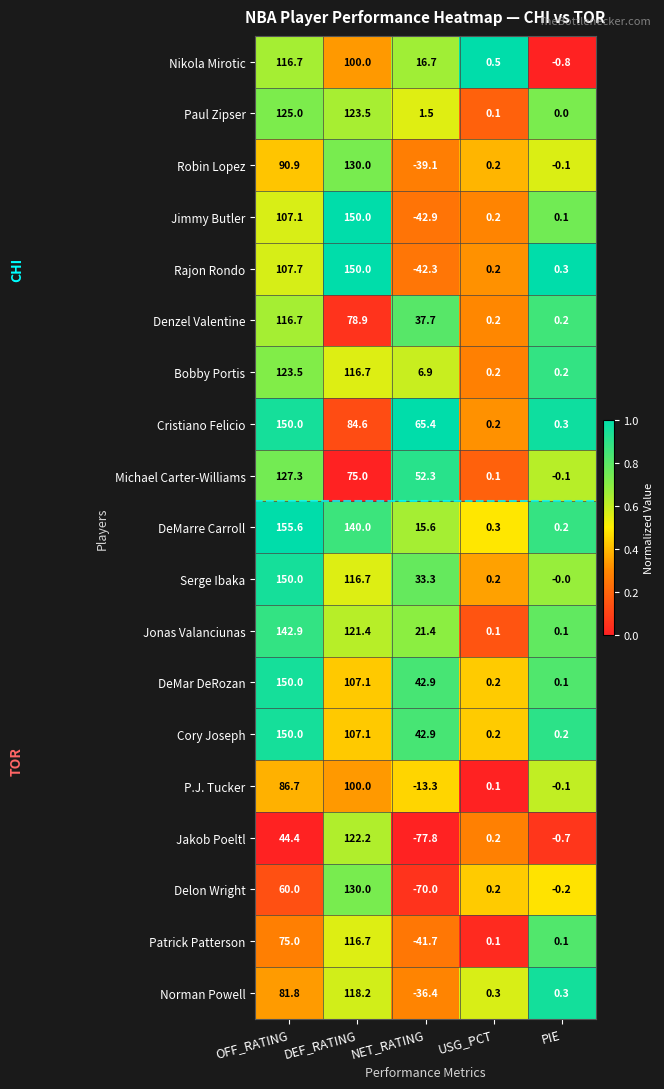

Rank the categories by Michael Carter-Williams value from lowest to highest.

PIE, USG_PCT, NET_RATING, DEF_RATING, OFF_RATING